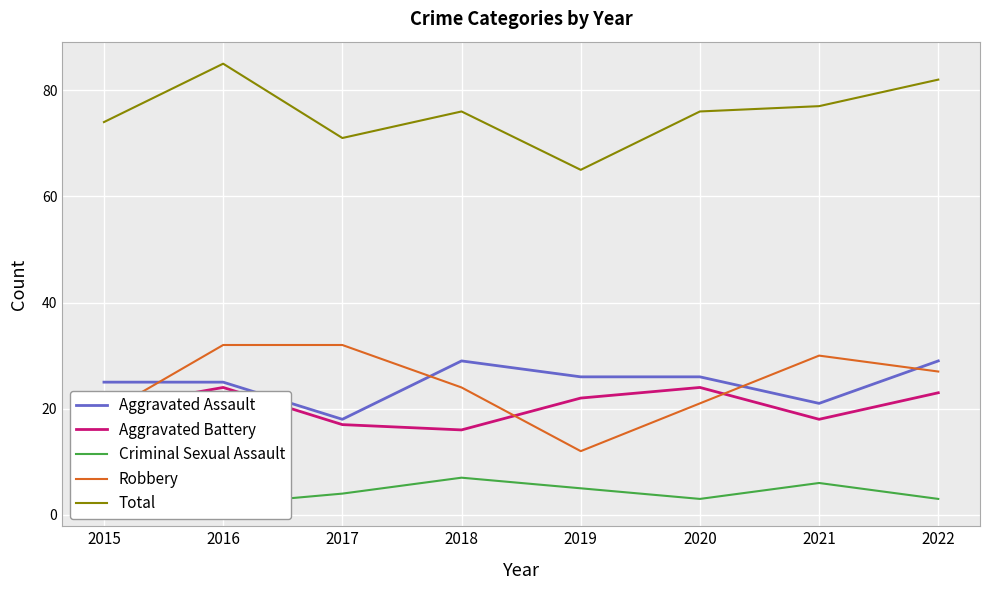

Where is Aggravated Assault nearest to the value 23?

2015